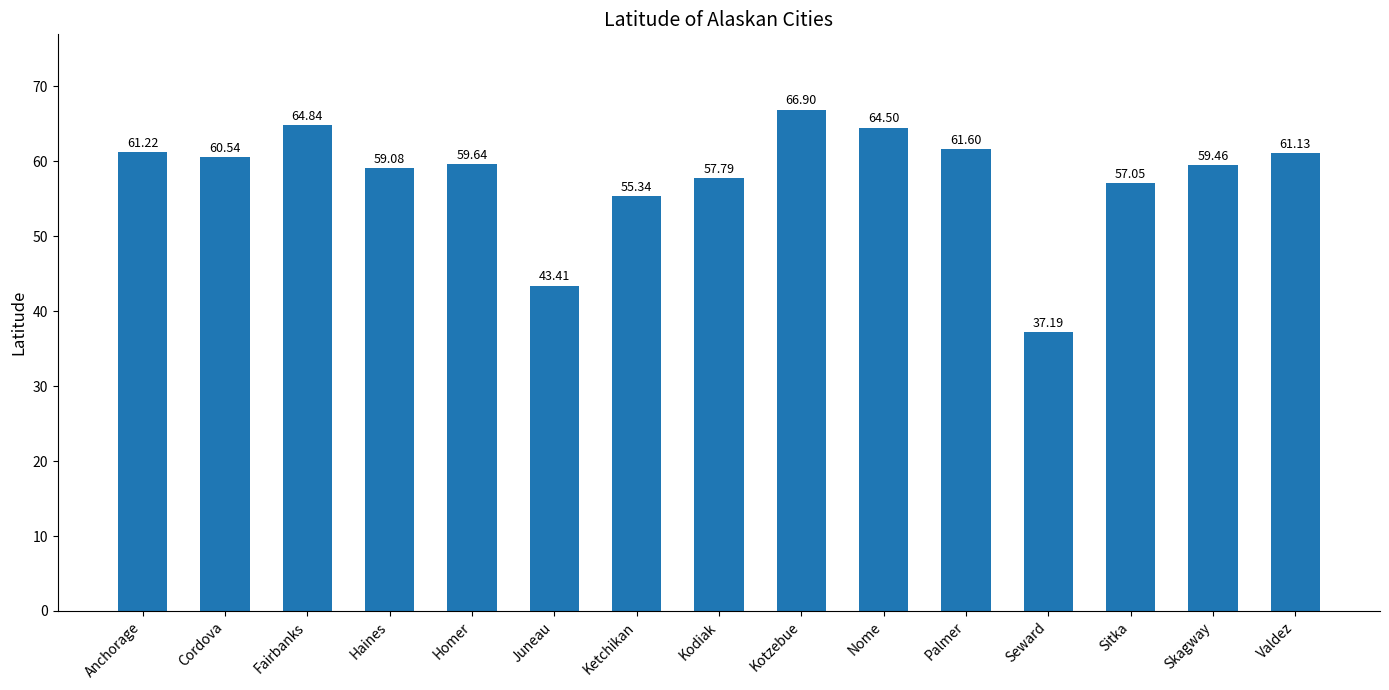

The chart shows a value of 61.1 at Valdez. True or false?

True